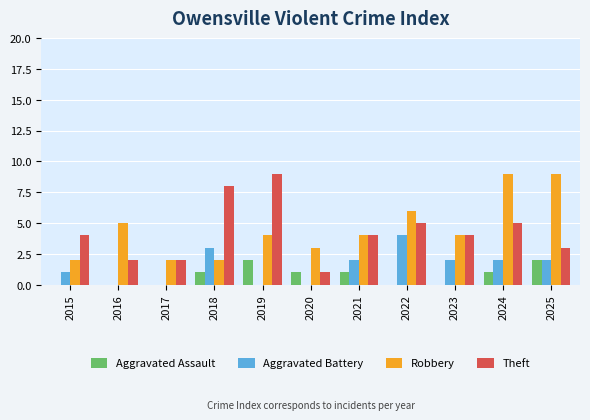

At which category is the sum across all series the highest?

2024